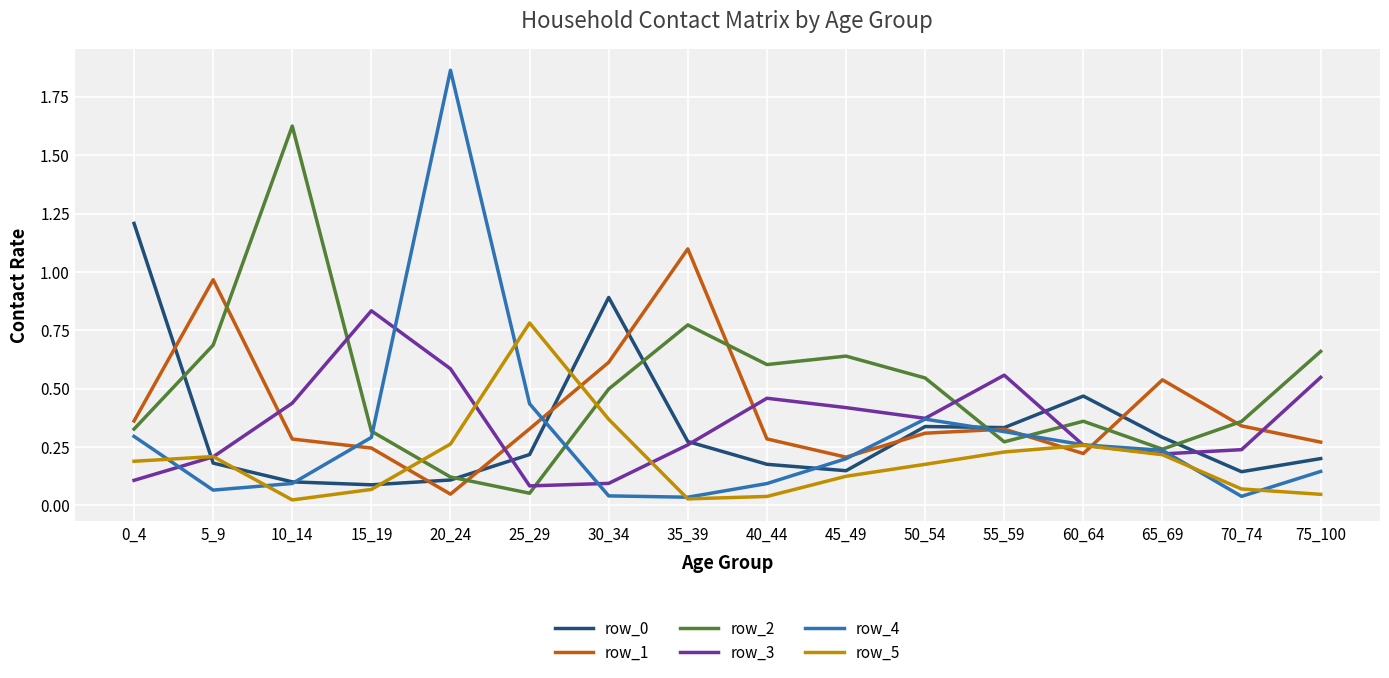

True or false: row_5 and row_2 intersect in this chart.

True